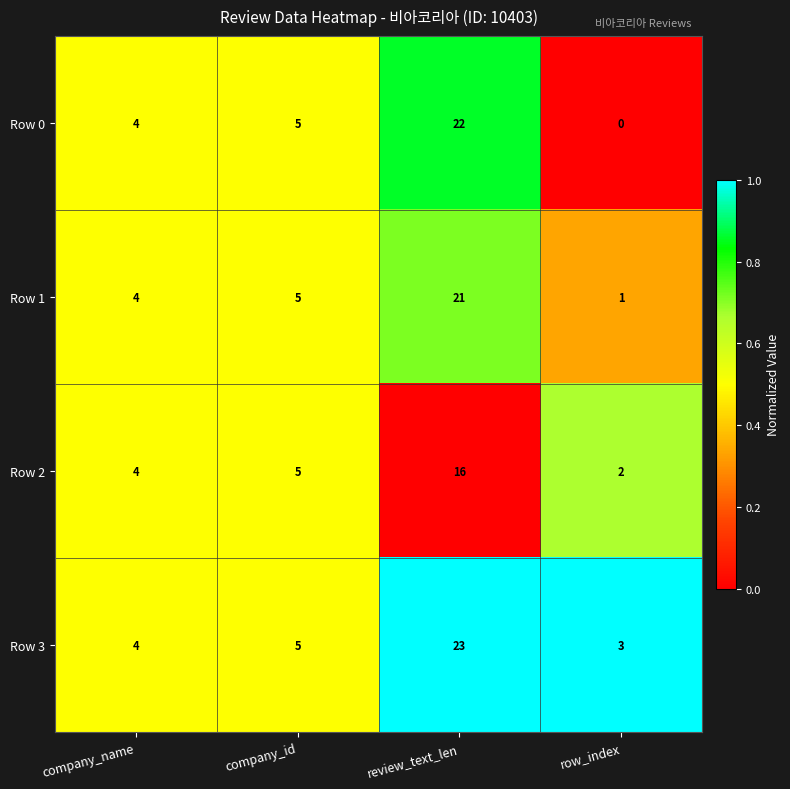

What is the approximate value of Row 2 at review_text_len?

16